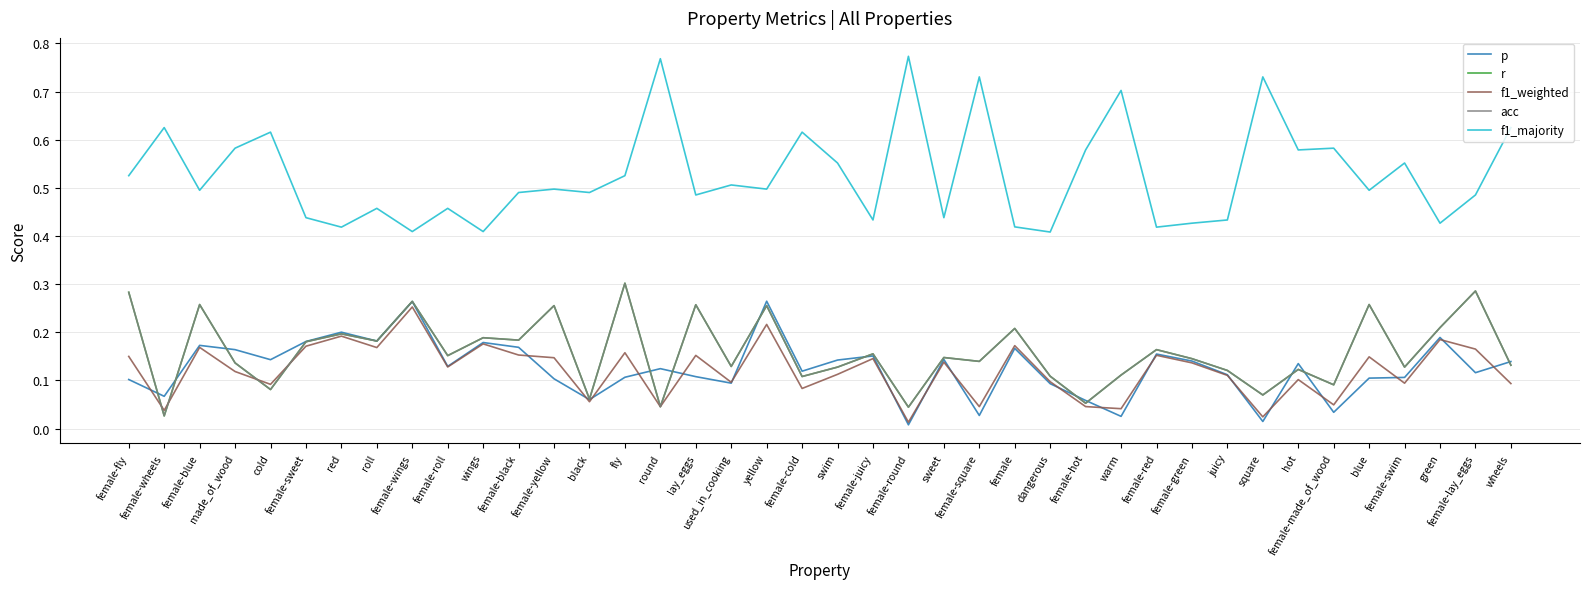

Is this an area chart (filled region under the line)?

No